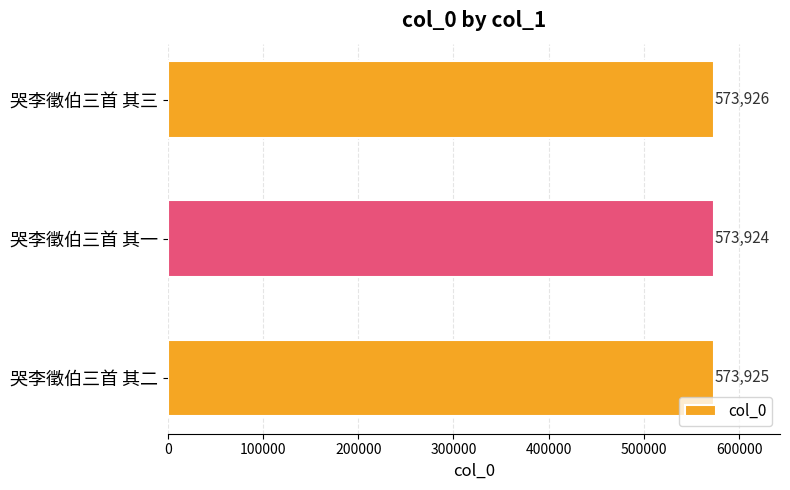

How many categories are shown in the chart?

3